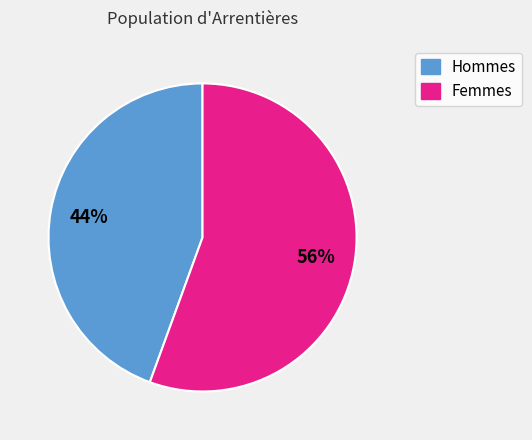

Is there any slice that represents more than half of the pie?

Yes